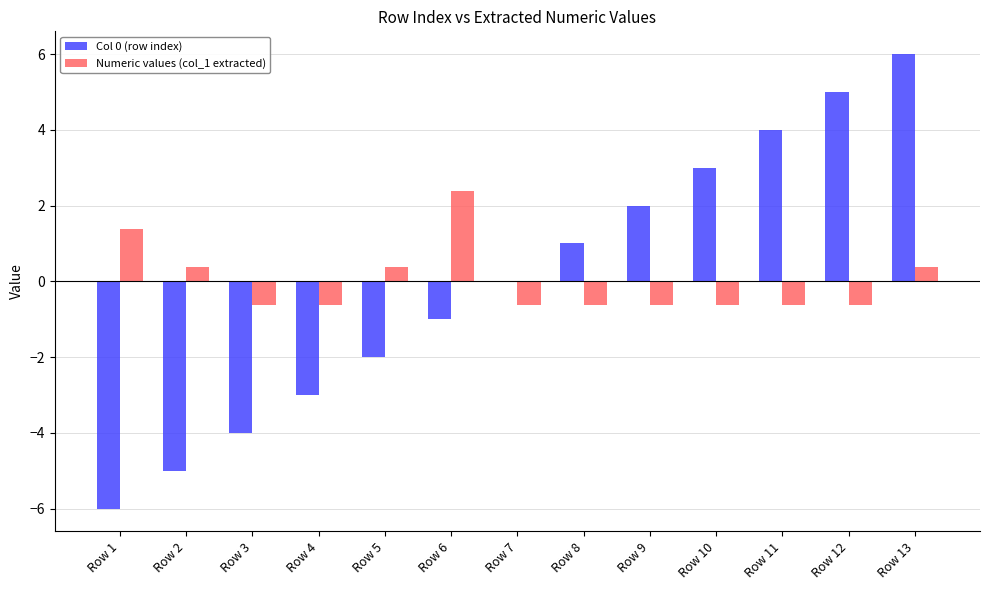

What is the sum of the Col 0 (row index) values at Row 6 and Row 12?

4.0